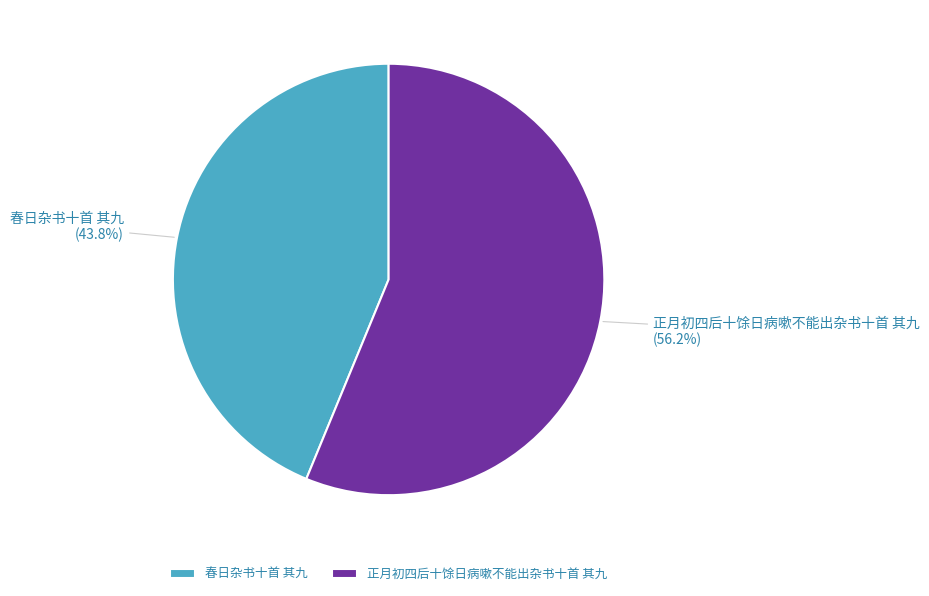

Do 春日杂书十首 其九 and 正月初四后十馀日病嗽不能出杂书十首 其九 together represent more than half of the pie?

Yes